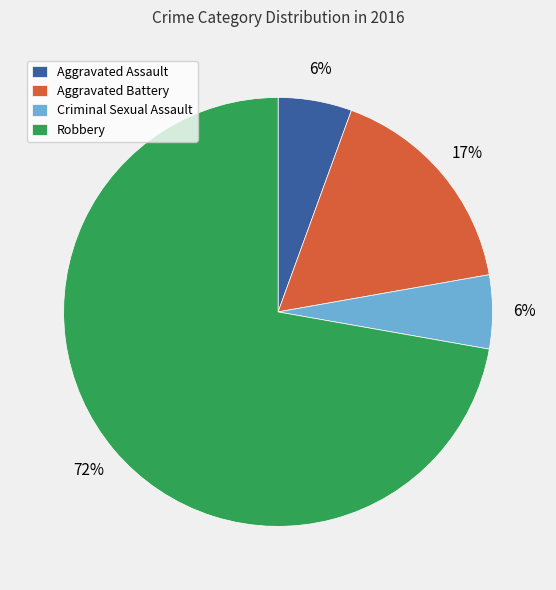

How many slices are in this pie chart?

4